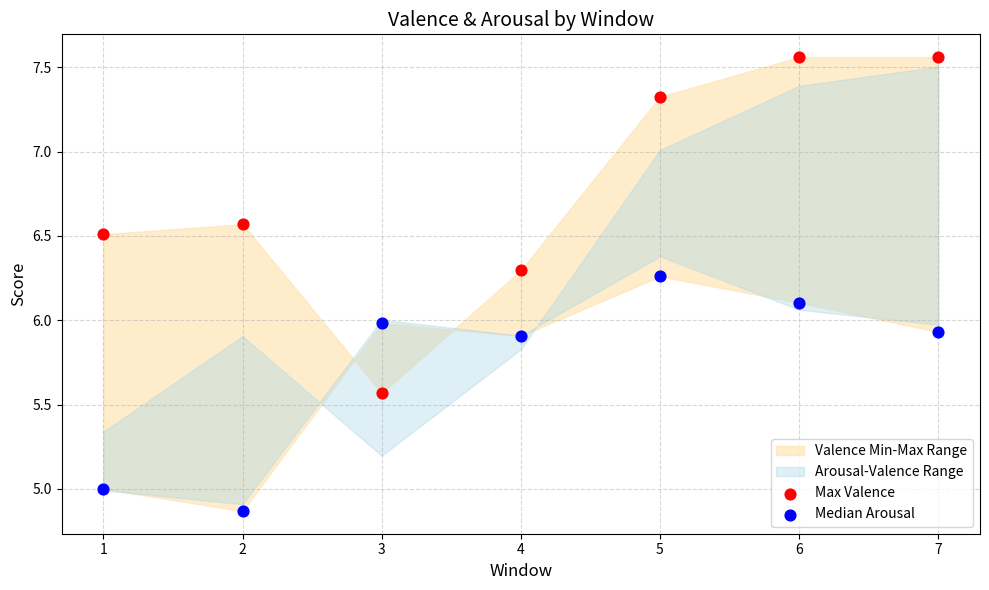

Which series reaches the maximum Y coordinate?

Max Valence